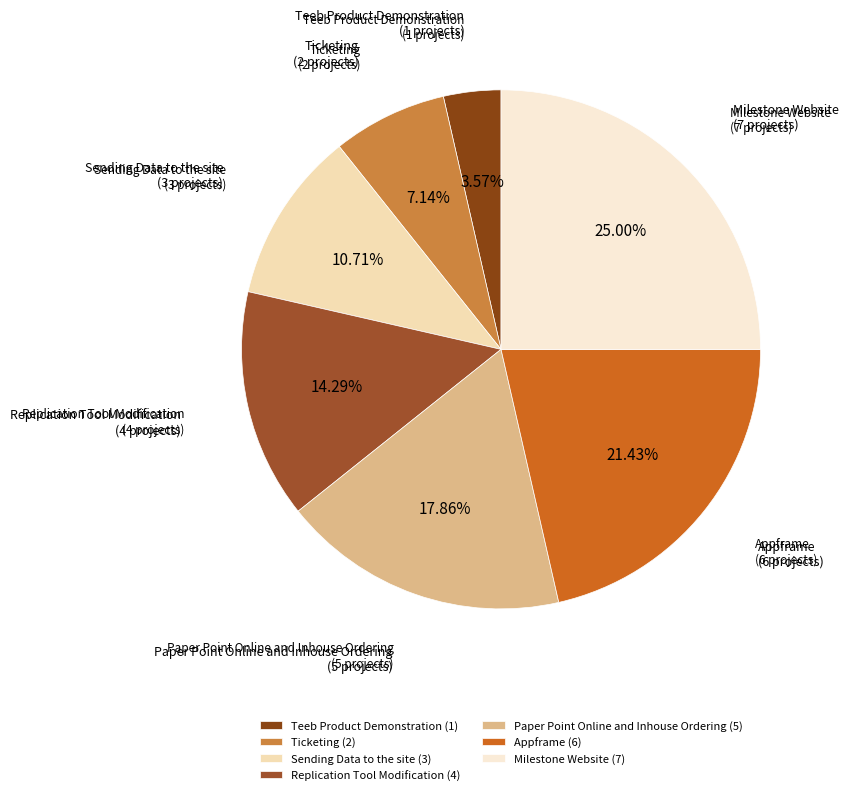

Count the number of slices in the pie.

7